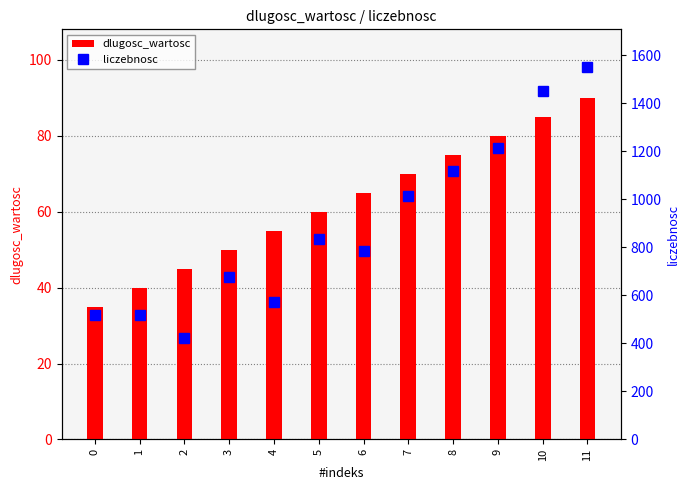

List the labels in order of dlugosc_wartosc value, smallest first.

0, 1, 2, 3, 4, 5, 6, 7, 8, 9, 10, 11